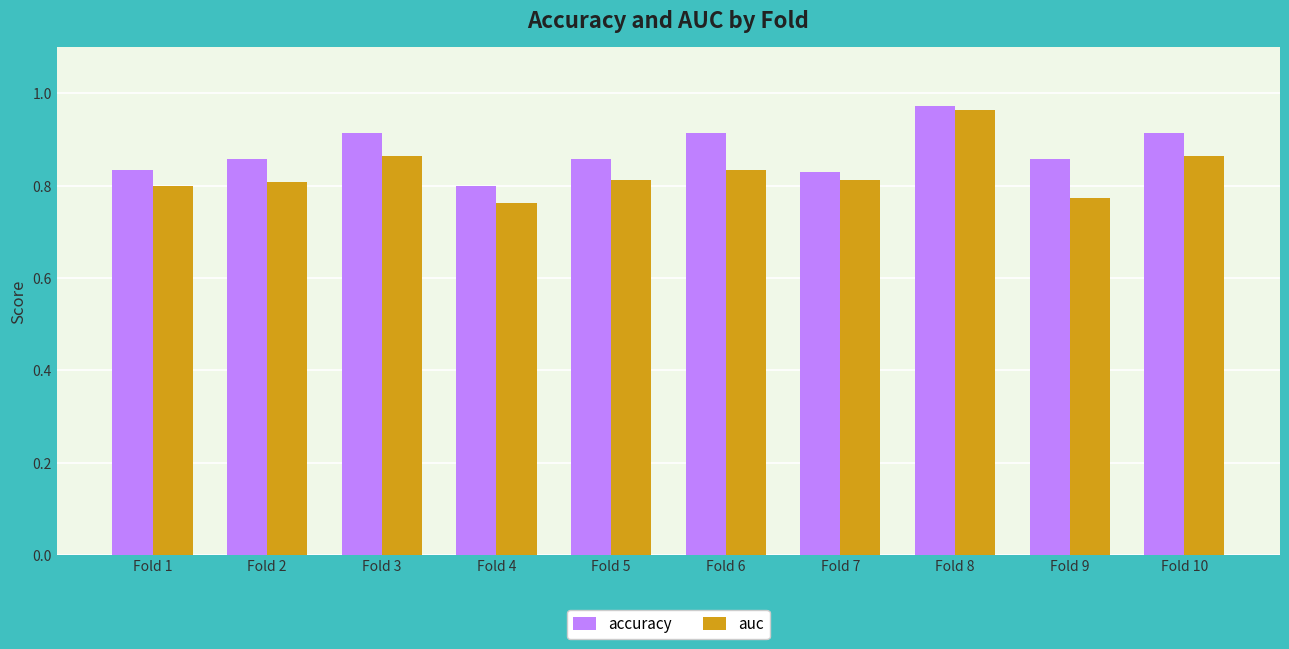

Does the chart contain any negative values?

No